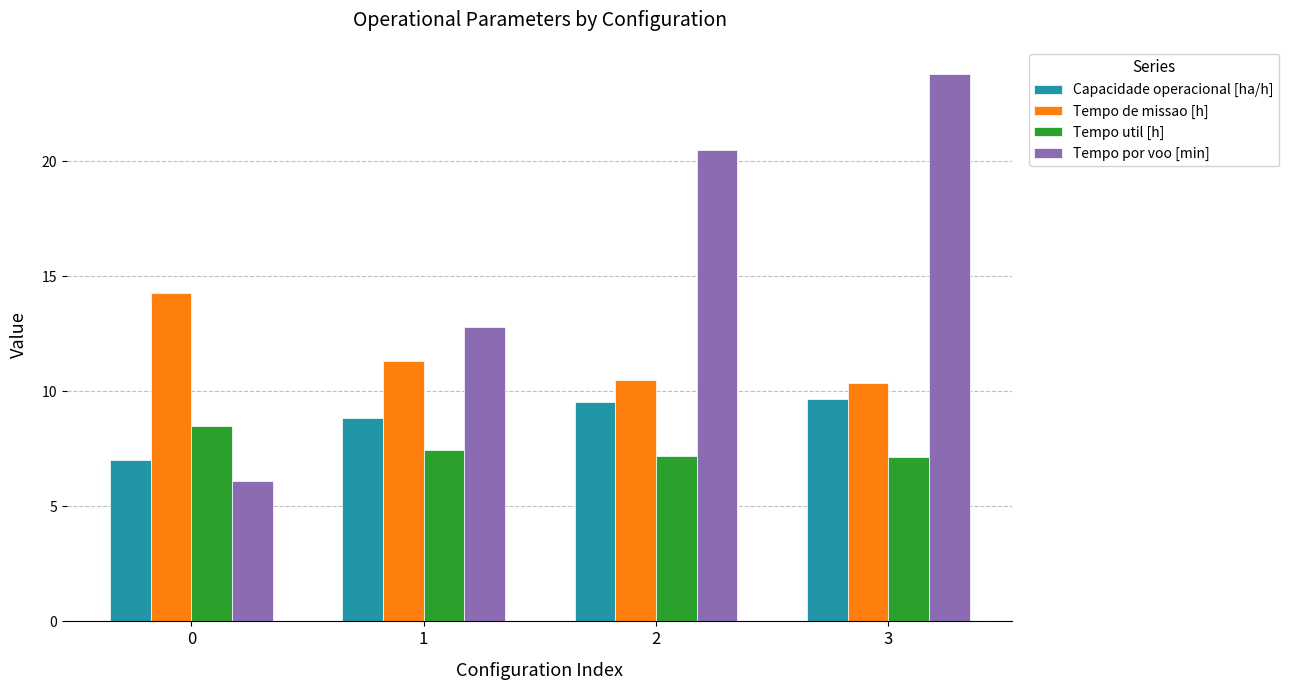

List the series in order of their peak value, lowest first.

Tempo util [h], Capacidade operacional [ha/h], Tempo de missao [h], Tempo por voo [min]